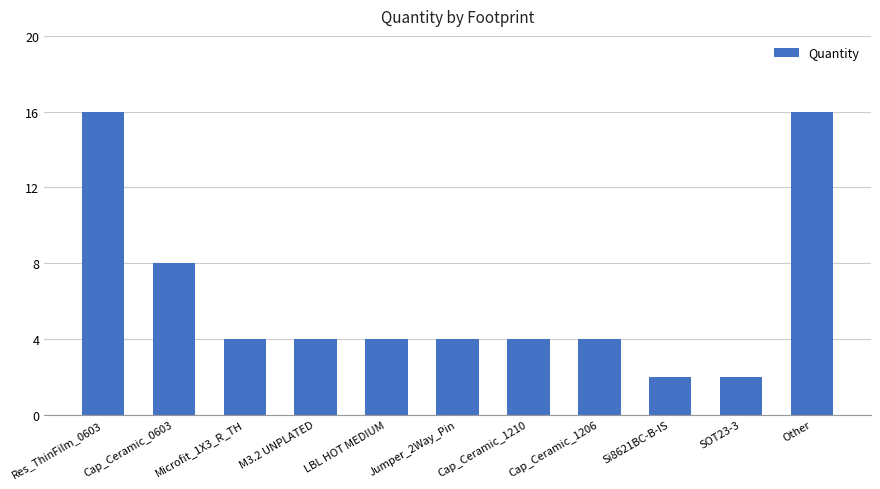

What is the difference between the maximum and second lowest values?

14